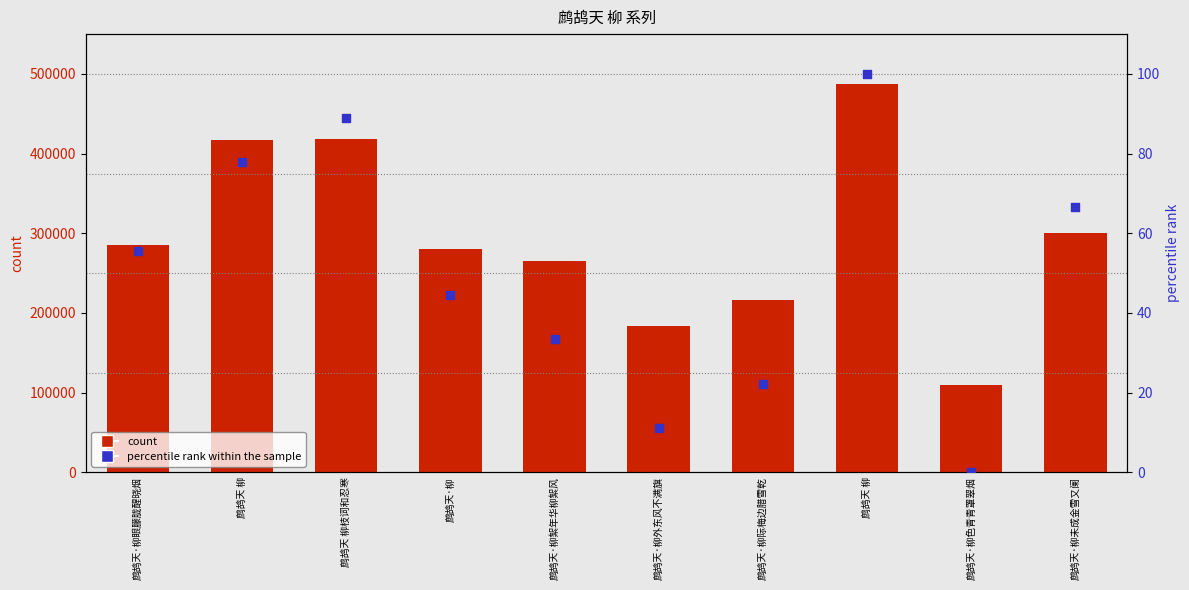

At how many categories does at least one series exceed 366004?

3